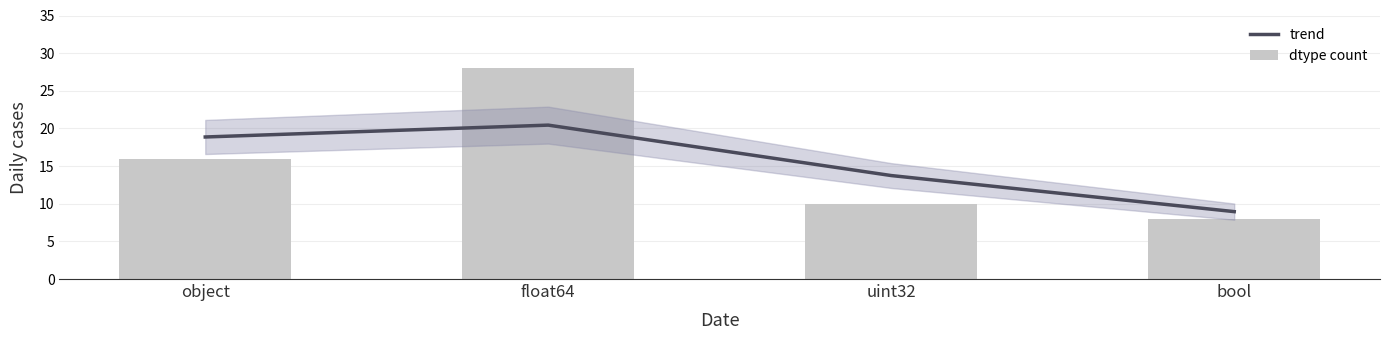

What is the label of the 2nd bar from the right?

uint32